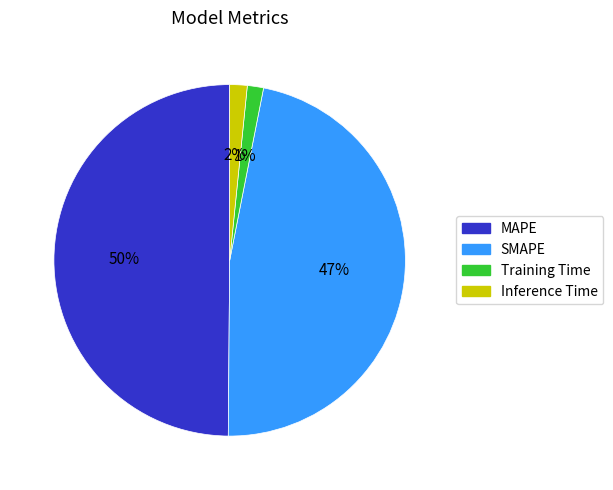

To the nearest percent, what percentage of the pie is MAPE?

50%